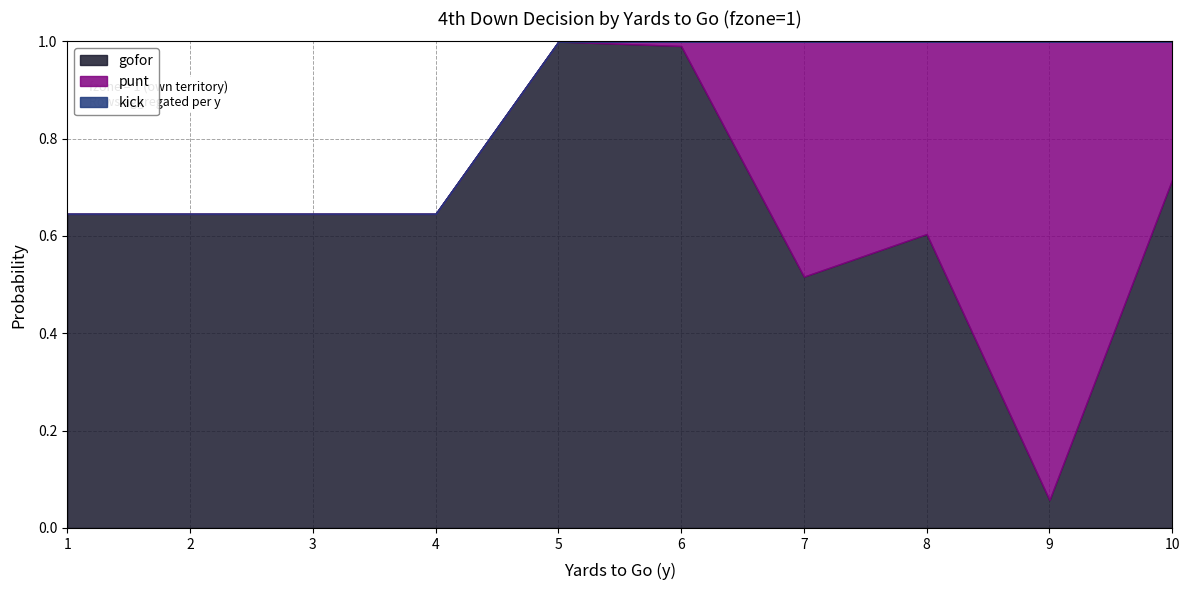

Is the value of punt at 5 greater than the value of kick at 1?

No